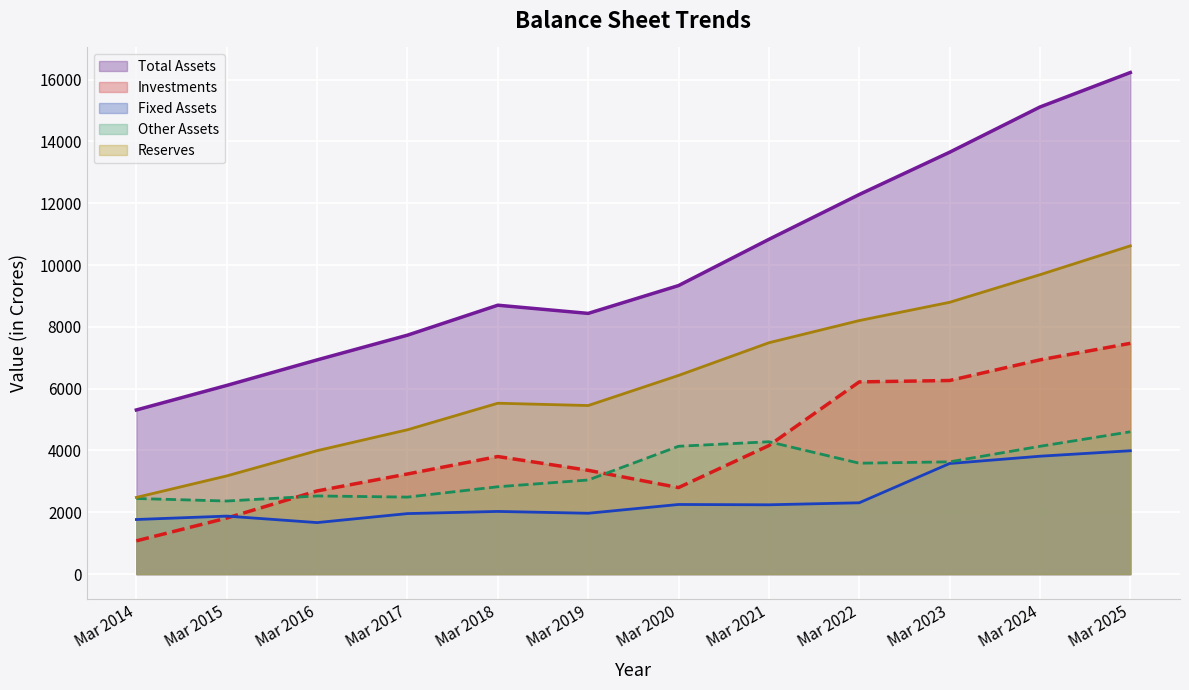

Which label corresponds to the smallest value in the chart?

Mar 2014